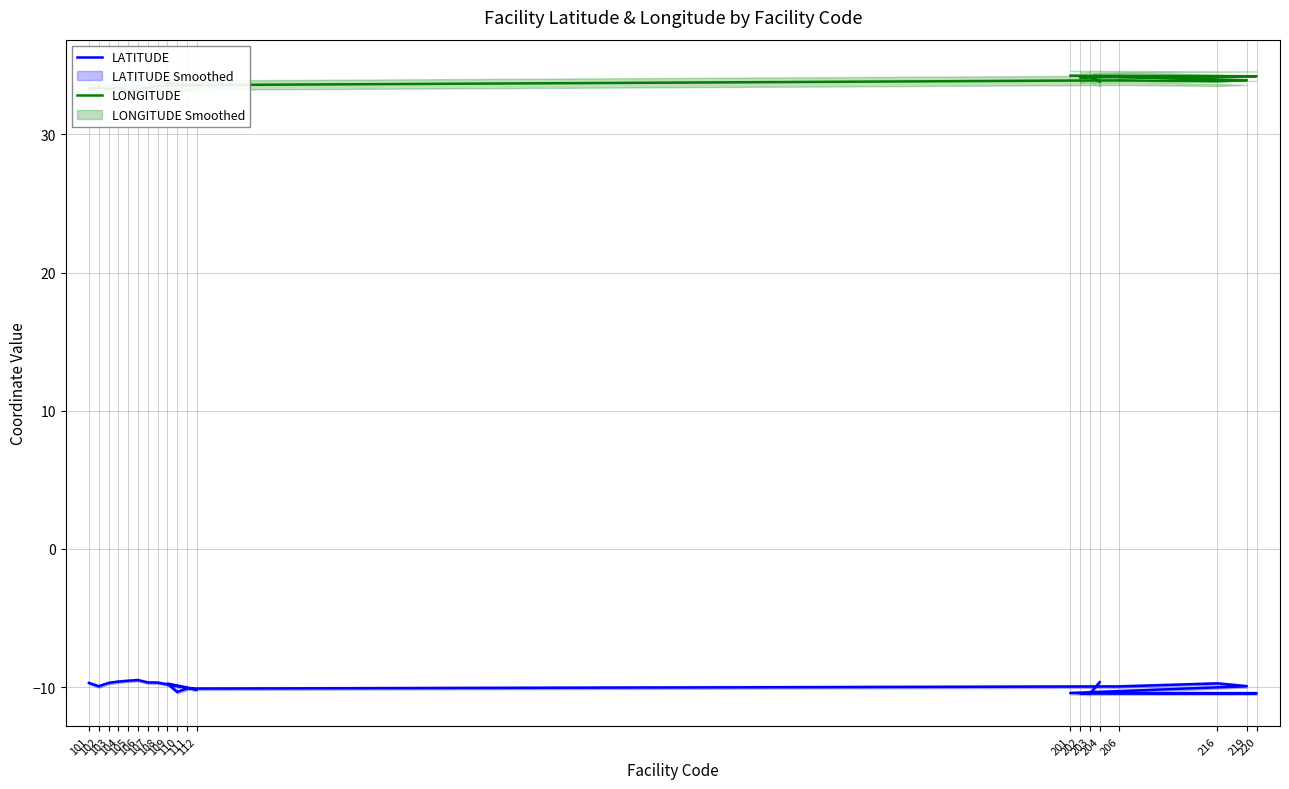

What is the difference between the highest and lowest values at 104?

43.0